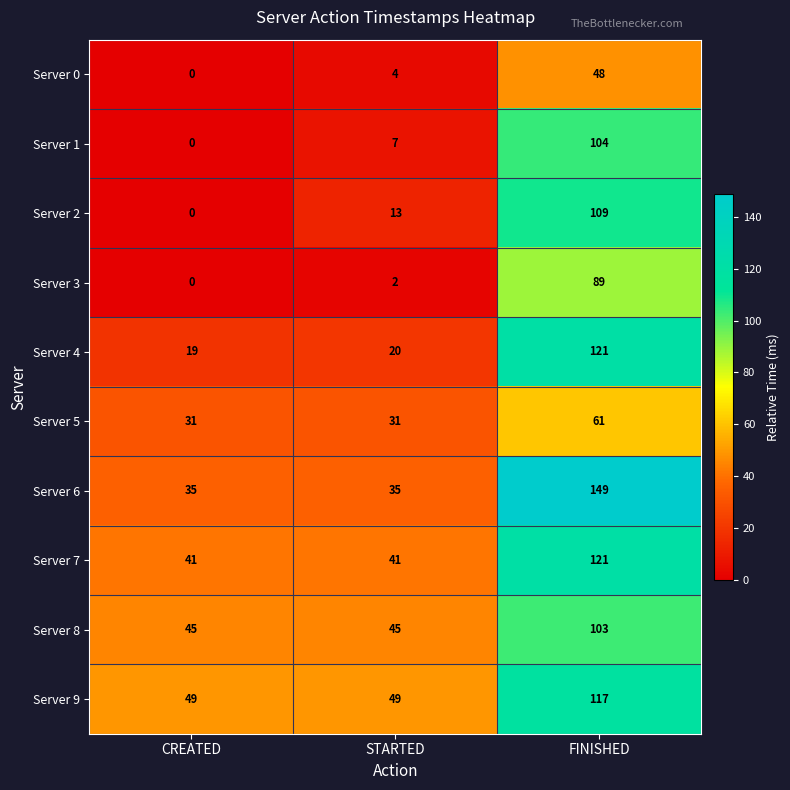

At which label is Server 2 closest to 54?

STARTED